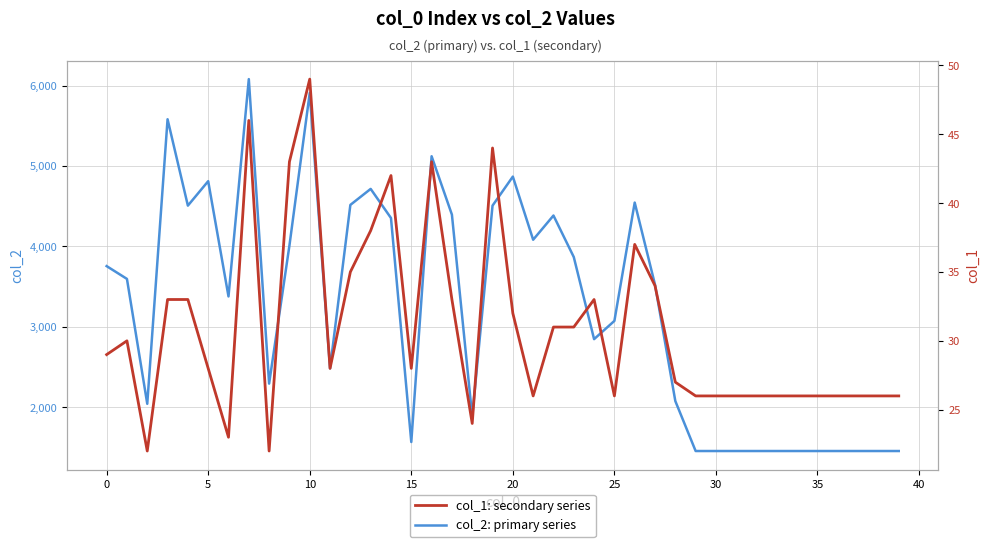

True or false: col_1 has more than 1 points higher than both neighbors.

True